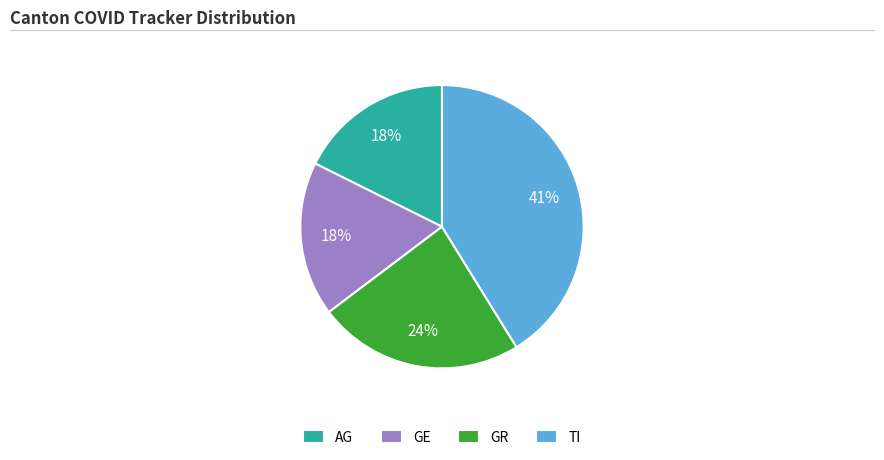

To the nearest percent, what is the average slice percentage?

25%